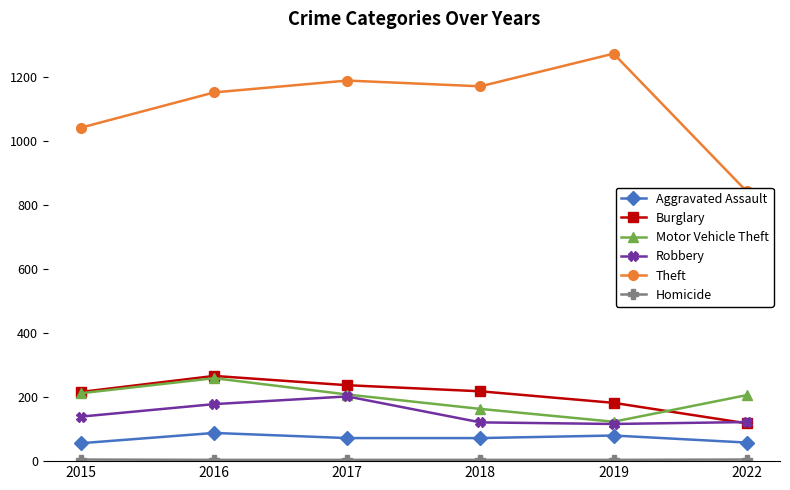

True or false: Robbery has a value of 121 at 2018.

True